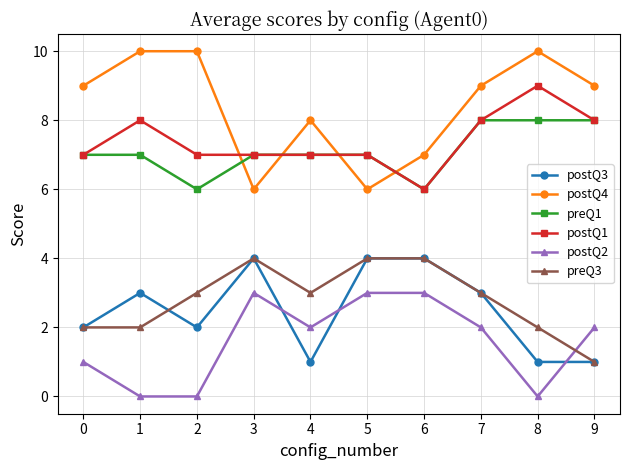

What is the difference between the maximum and minimum values in the preQ1 series?

2